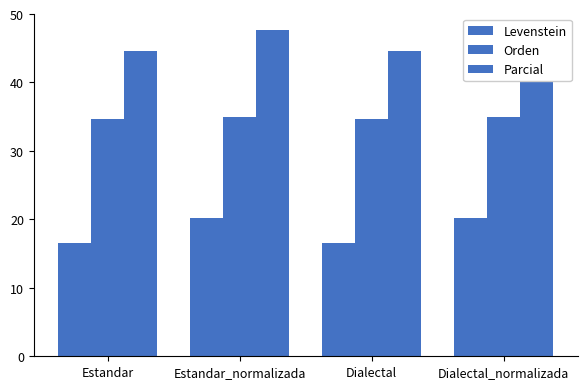

Reading right to left, what are all the values shown in this chart?

Levenstein: 20.3	16.6	20.3	16.6
Orden: 34.9	34.7	34.9	34.7
Parcial: 47.7	44.6	47.7	44.6